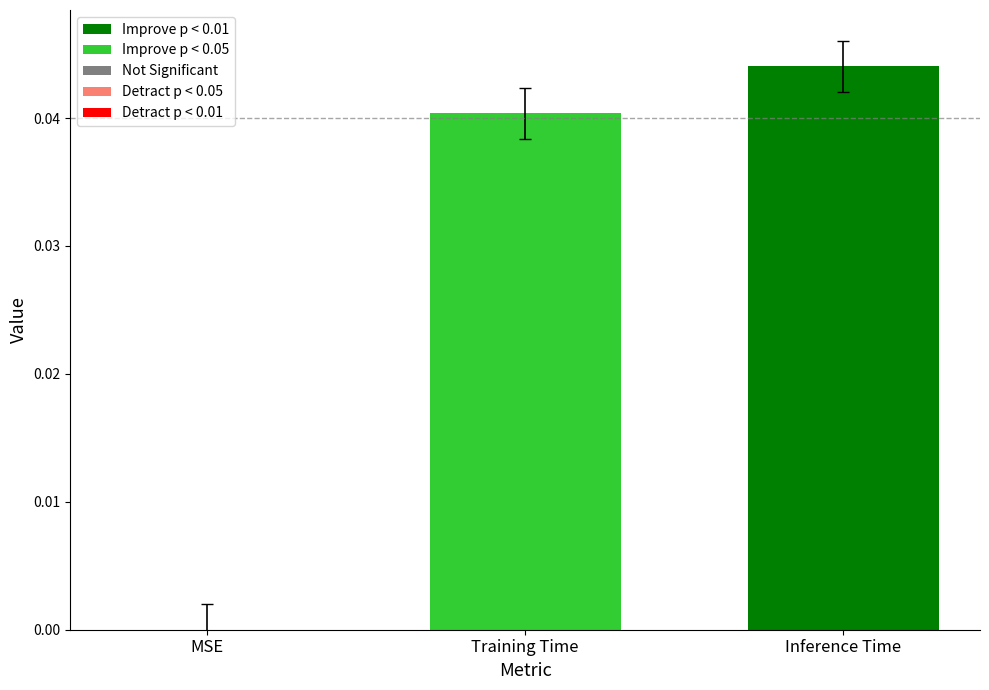

The chart shows a value of 0.0 at MSE. True or false?

True